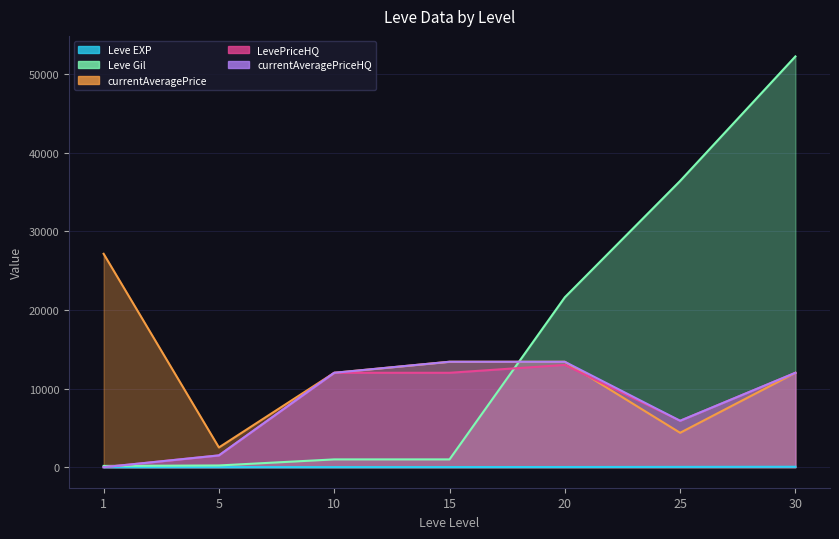

Which category has the lowest value across all series?

1